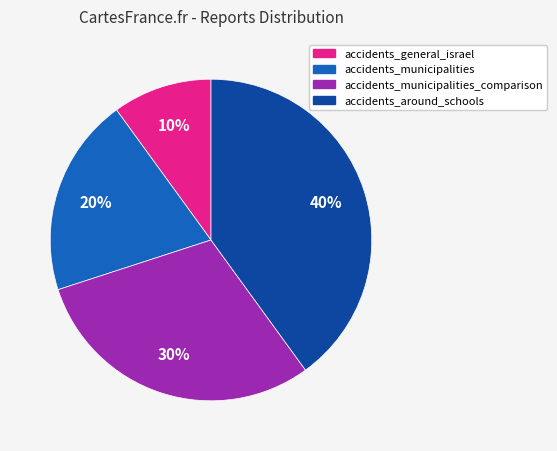

To the nearest percent, what is the average slice percentage?

25%